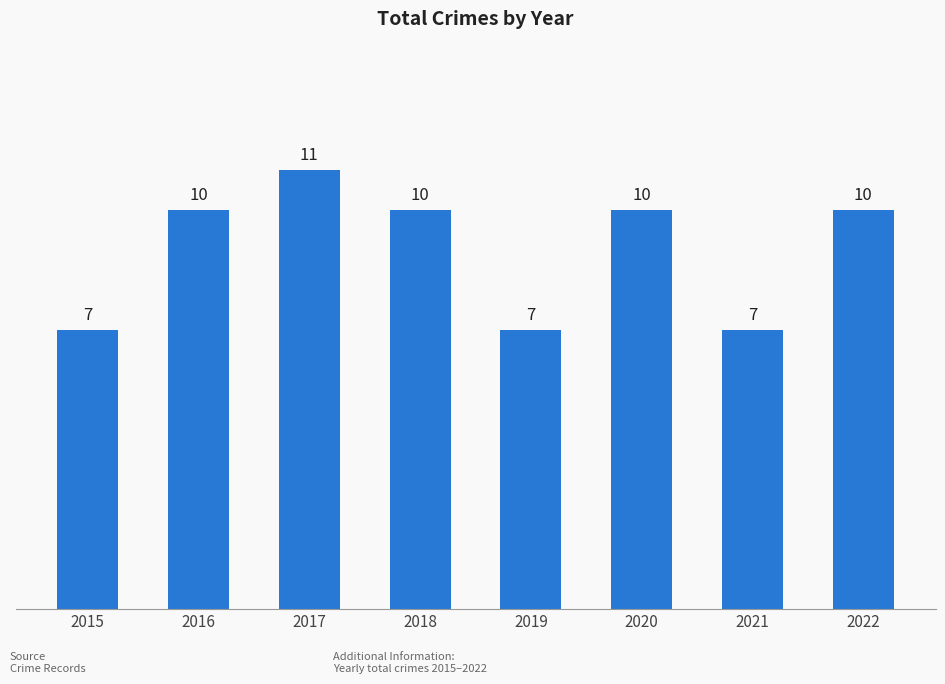

What is the sum of all values?

72